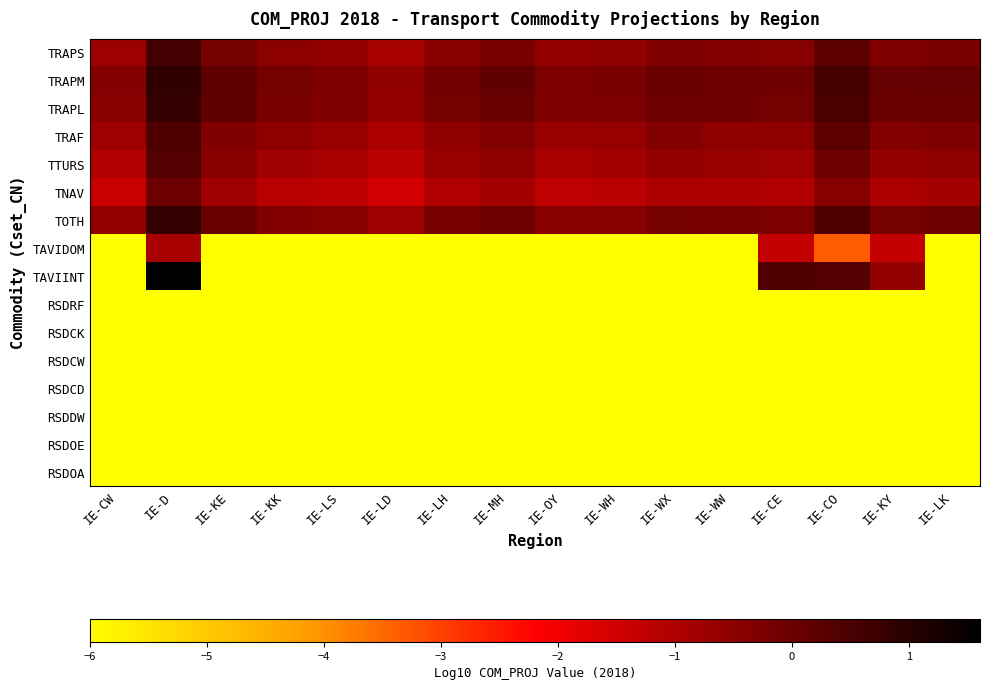

At IE-MH, list the series in order from largest to smallest.

TRAPM, TRAPL, TOTH, TRAPS, TRAF, TTURS, TNAV, TAVIDOM, TAVIINT, RSDRF, RSDCK, RSDCW, RSDCD, RSDDW, RSDOE, RSDOA